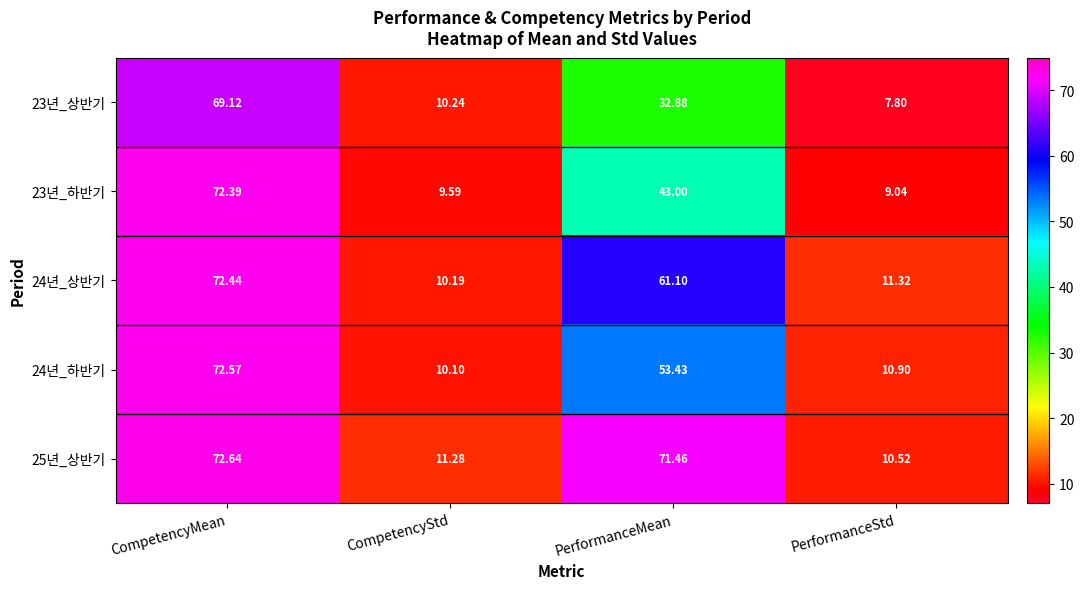

List the labels in order of 25년_상반기 value, largest first.

CompetencyMean, PerformanceMean, CompetencyStd, PerformanceStd